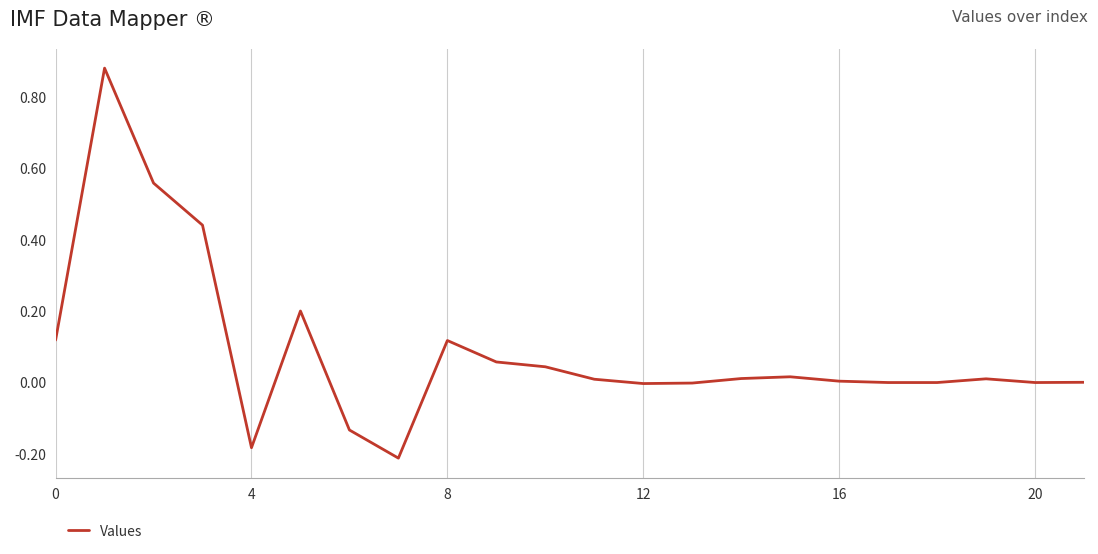

What is the difference between the maximum and minimum values?

1.1